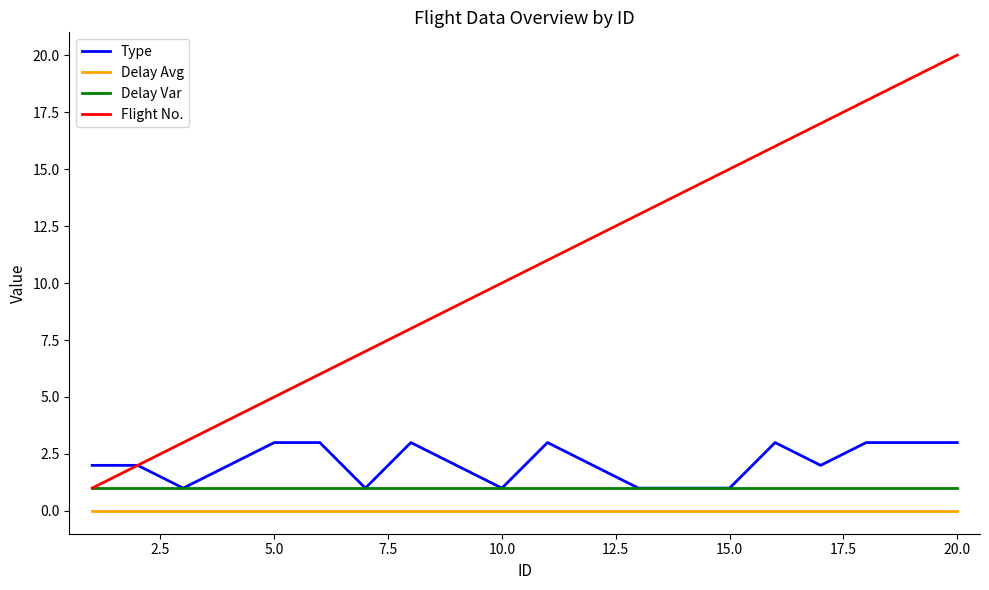

Which series has the largest total across all categories?

Flight No.